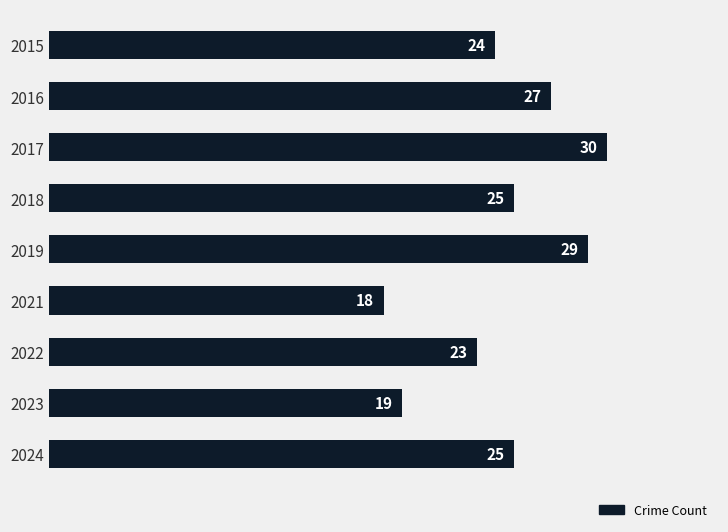

Reading top to bottom, extract all data points from this chart.

24	27	30	25	29	18	23	19	25